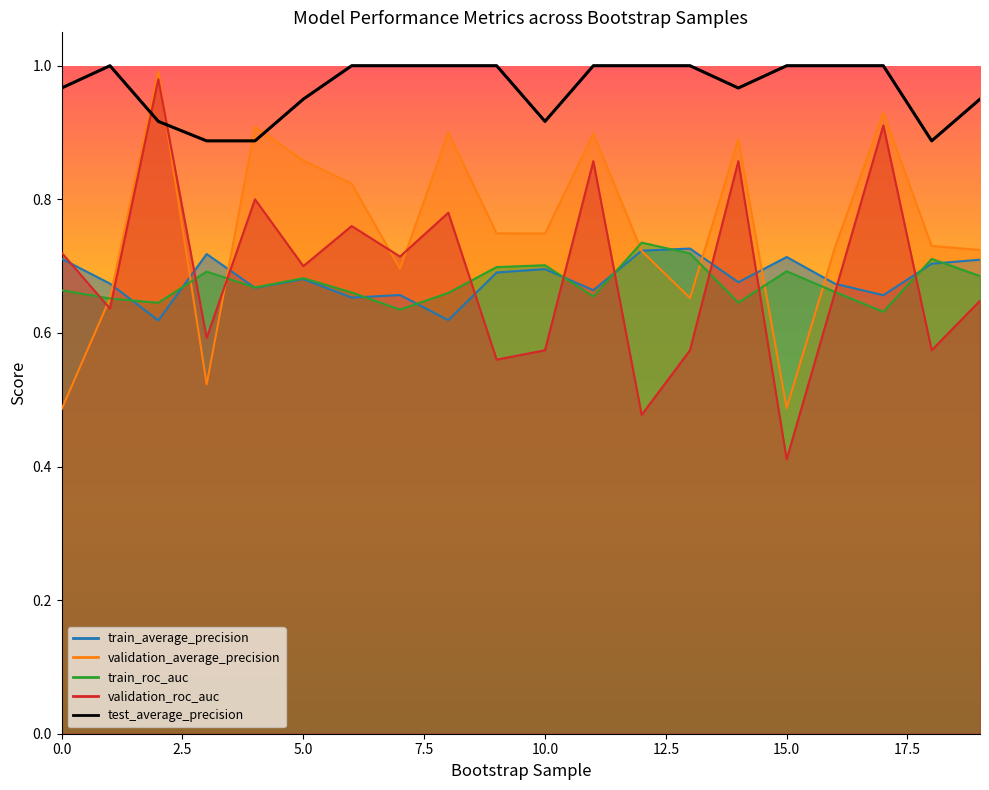

Reading left to right, transcribe all the data shown in this chart.

train_average_precision: 0.7	0.7	0.6	0.7	0.7	0.7	0.7	0.7	0.6	0.7	0.7	0.7	0.7	0.7	0.7	0.7	0.7	0.7	0.7	0.7
validation_average_precision: 0.5	0.7	1.0	0.5	0.9	0.9	0.8	0.7	0.9	0.7	0.7	0.9	0.7	0.7	0.9	0.5	0.7	0.9	0.7	0.7
train_roc_auc: 0.7	0.7	0.6	0.7	0.7	0.7	0.7	0.6	0.7	0.7	0.7	0.7	0.7	0.7	0.6	0.7	0.7	0.6	0.7	0.7
validation_roc_auc: 0.7	0.6	1.0	0.6	0.8	0.7	0.8	0.7	0.8	0.6	0.6	0.9	0.5	0.6	0.9	0.4	0.7	0.9	0.6	0.6
test_average_precision: 1.0	1.0	0.9	0.9	0.9	0.9	1.0	1.0	1.0	1.0	0.9	1.0	1.0	1.0	1.0	1.0	1.0	1.0	0.9	0.9